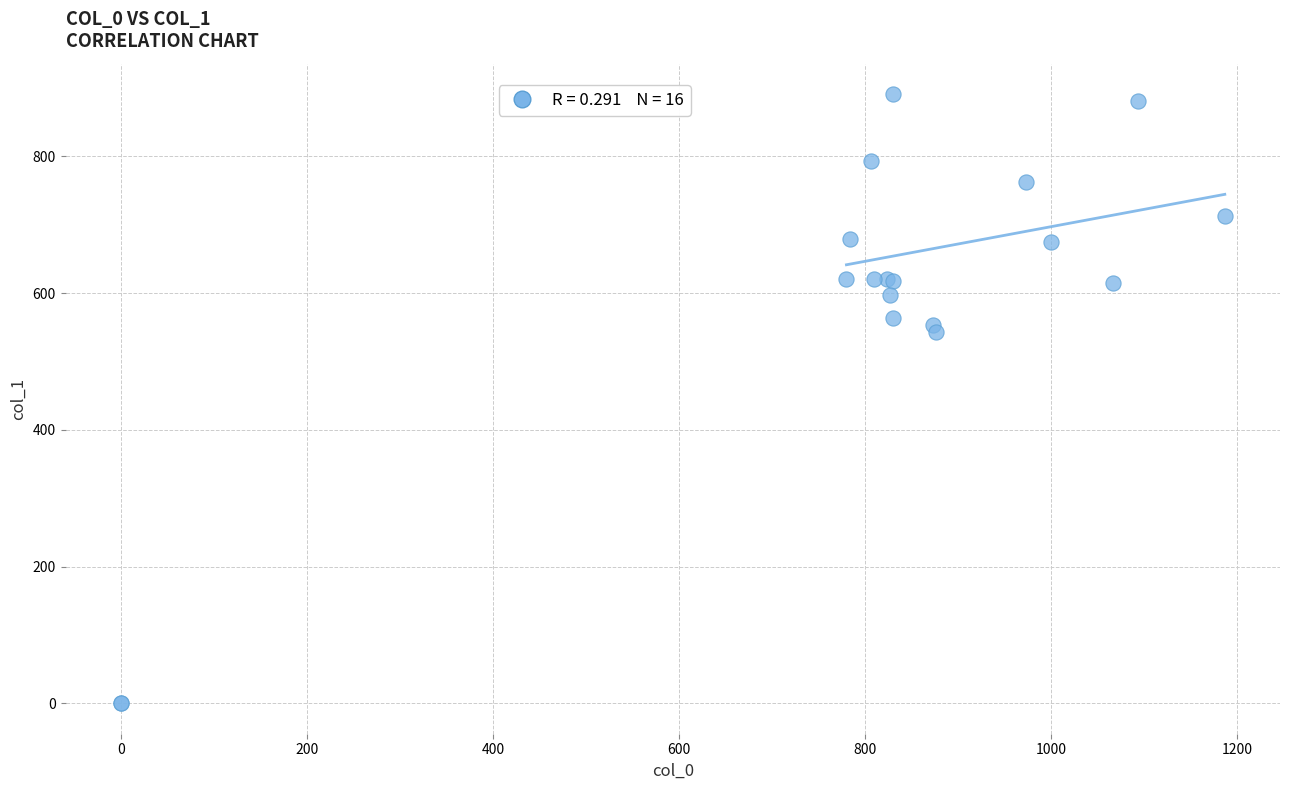

What Y value in the scatter plot is closest to 445?

543.4